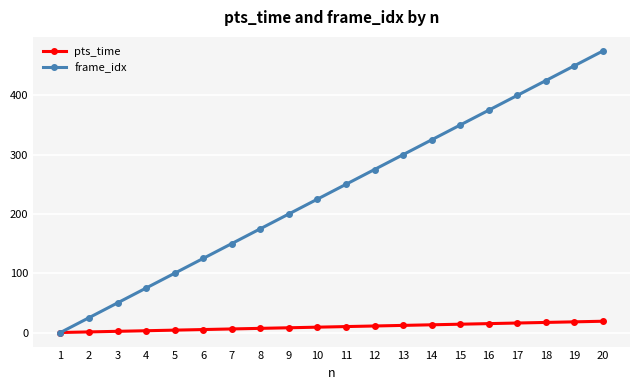

True or false: pts_time has a value of 15 at 16.

True